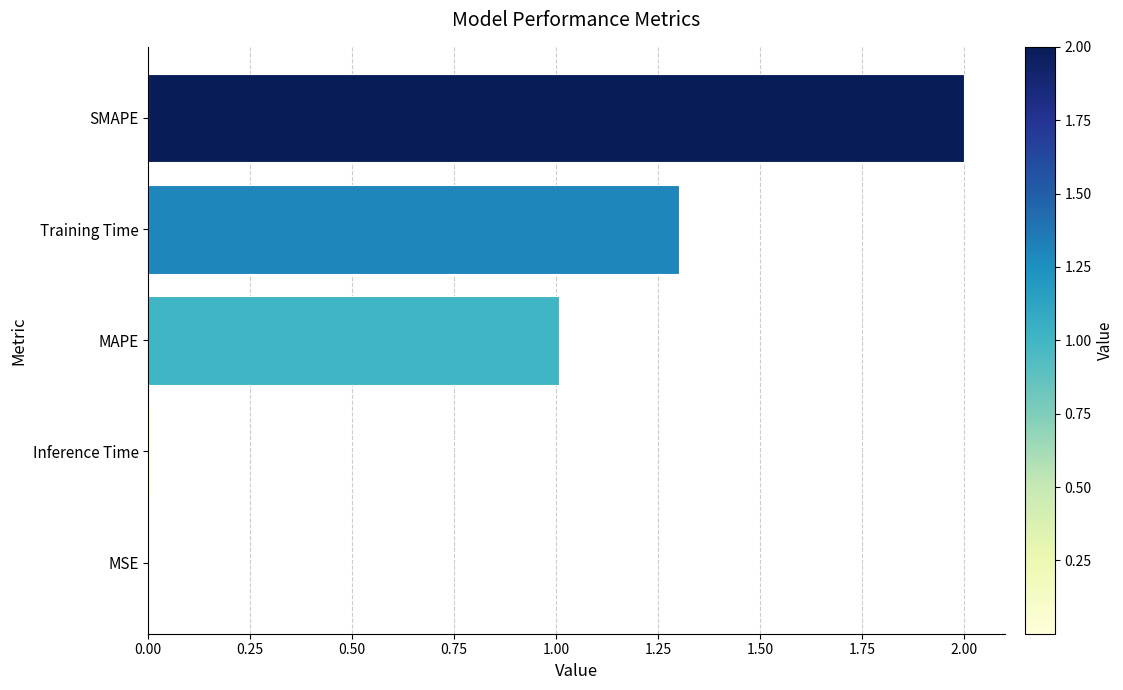

Which has a higher value, MSE or MAPE?

MAPE